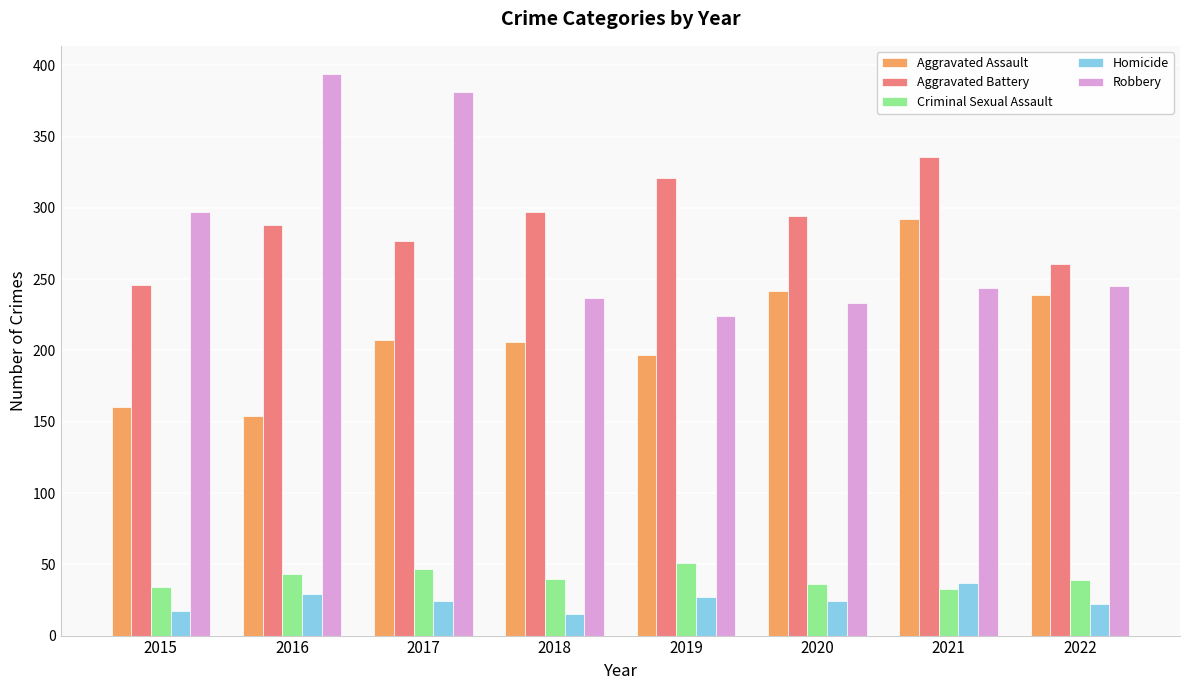

Which series has the widest spread of values?

Robbery